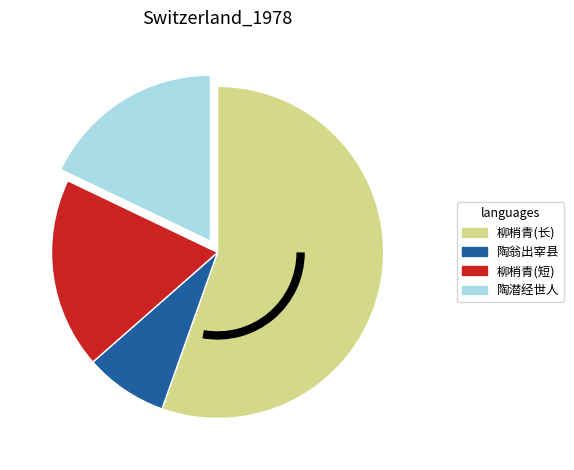

Does any single category account for the majority?

Yes